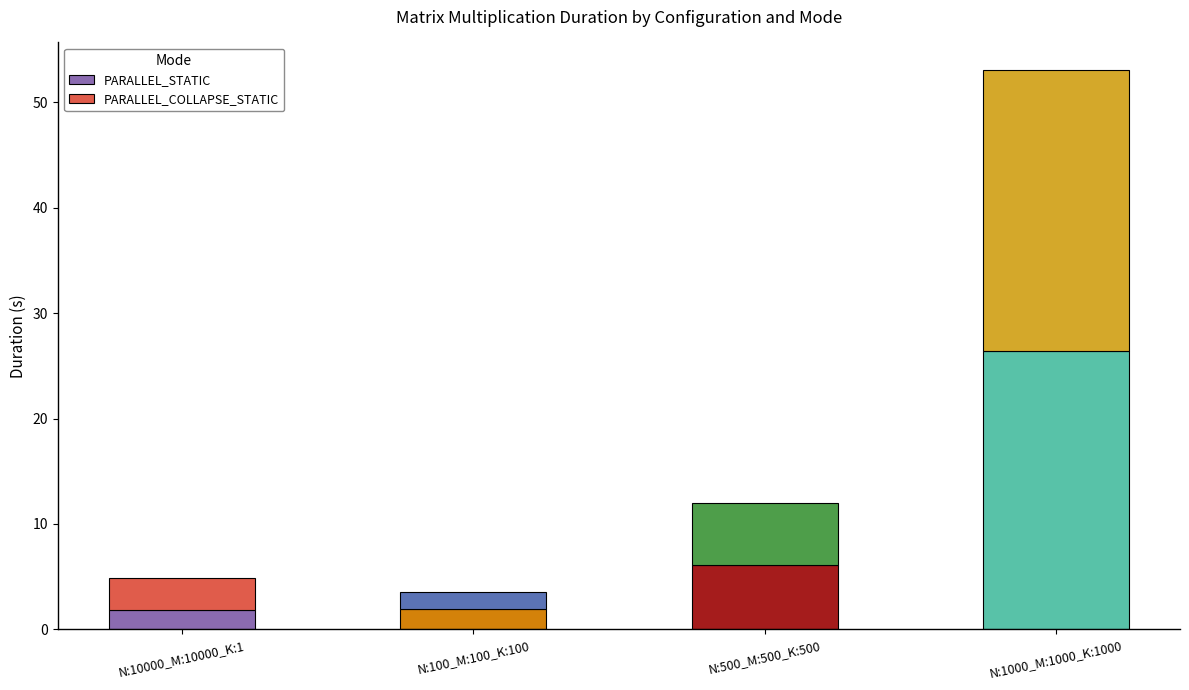

What is the smallest value displayed?

1.6